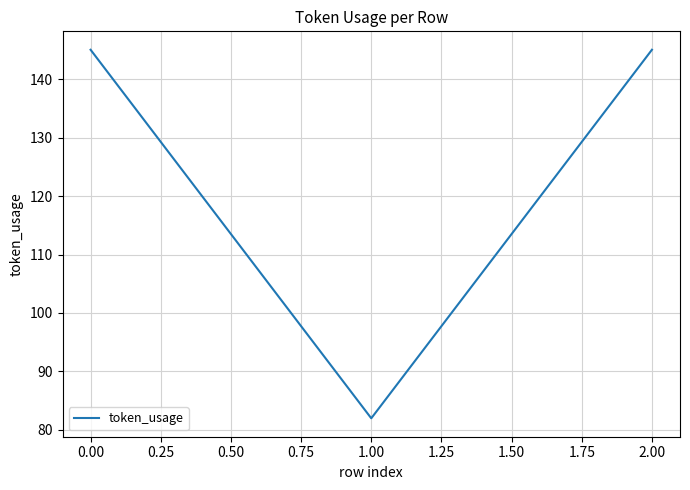

Reading right to left, list all the values displayed in this chart.

145	82	145